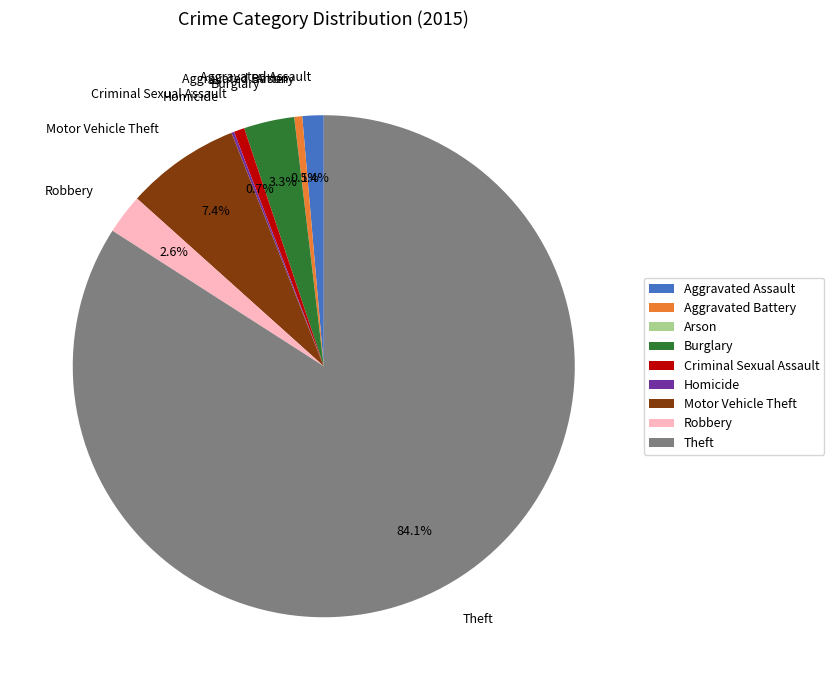

What is the ratio of the value at Aggravated Assault to the value at Burglary?

0.4